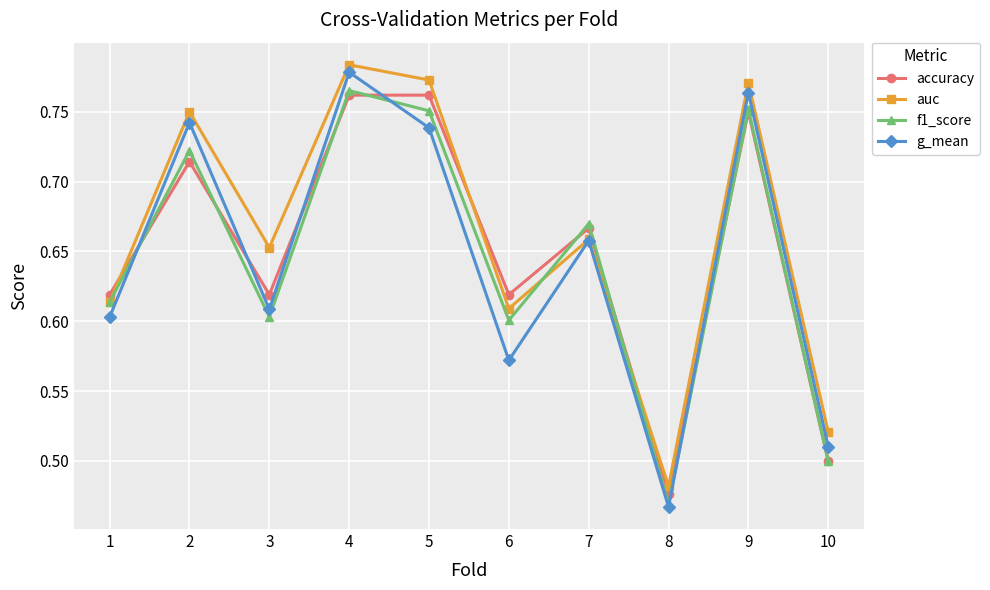

Which category has the lowest value in the accuracy series?

8